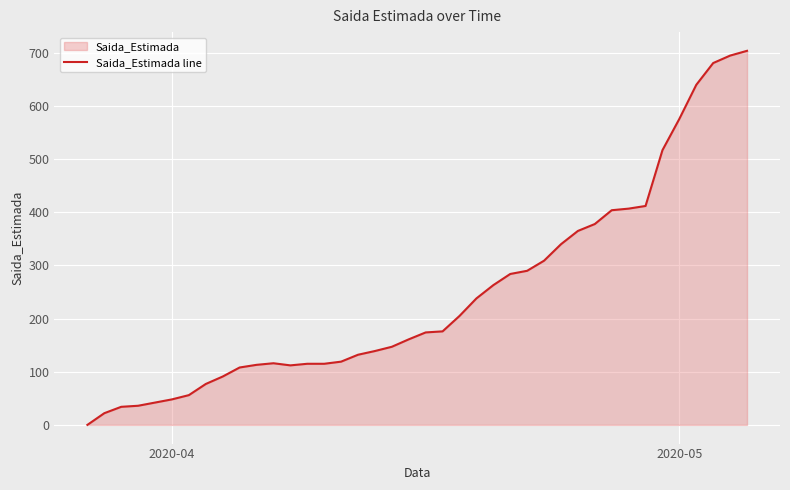

What is the difference between the maximum and minimum values?

704